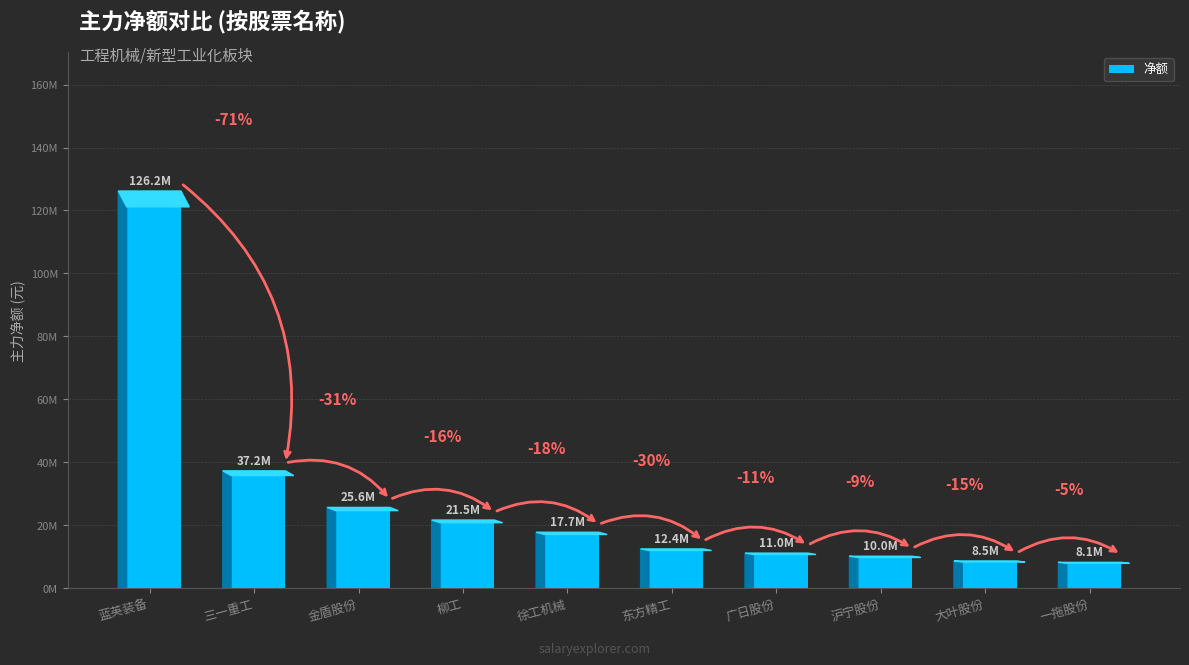

Does the chart contain any negative values?

No